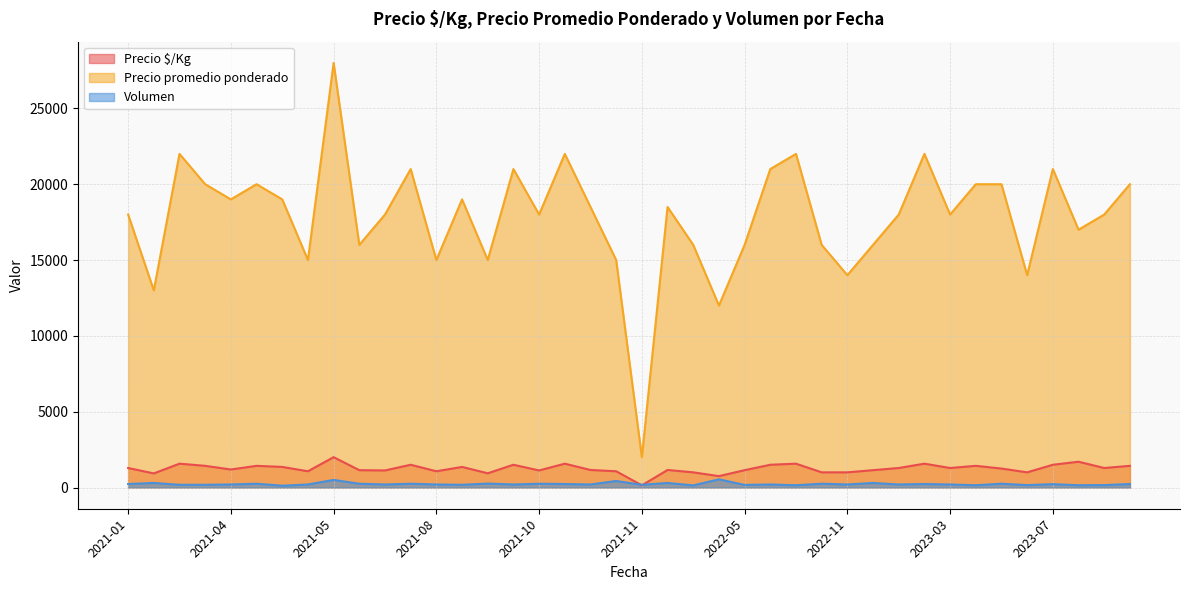

True or false: Precio promedio ponderado has a value of 12377 at 2021-09.

False